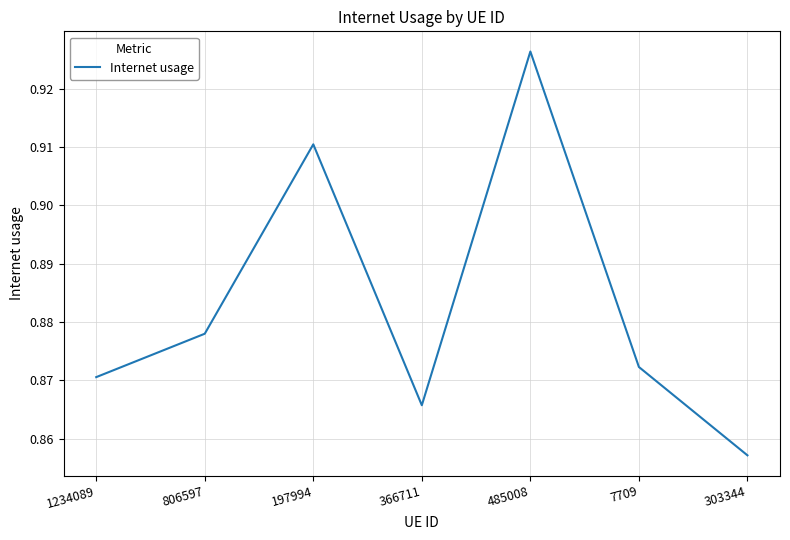

At which category does the chart reach its peak across all series?

485008